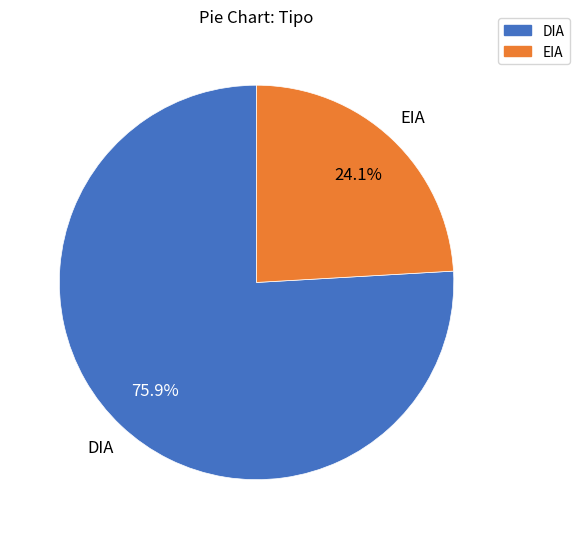

How many slices are in this pie chart?

2